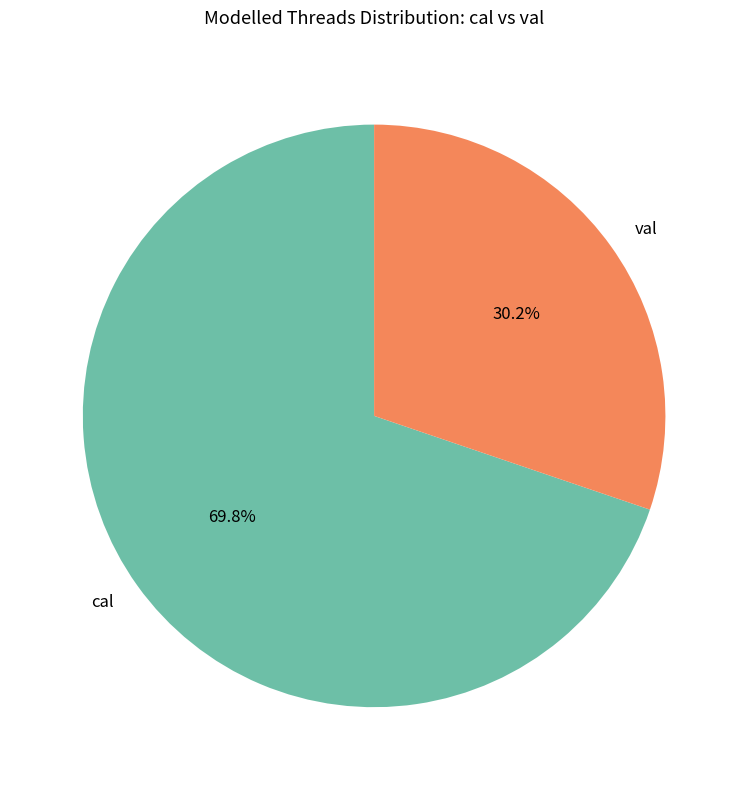

What percentage do val and cal together represent?

100.0%